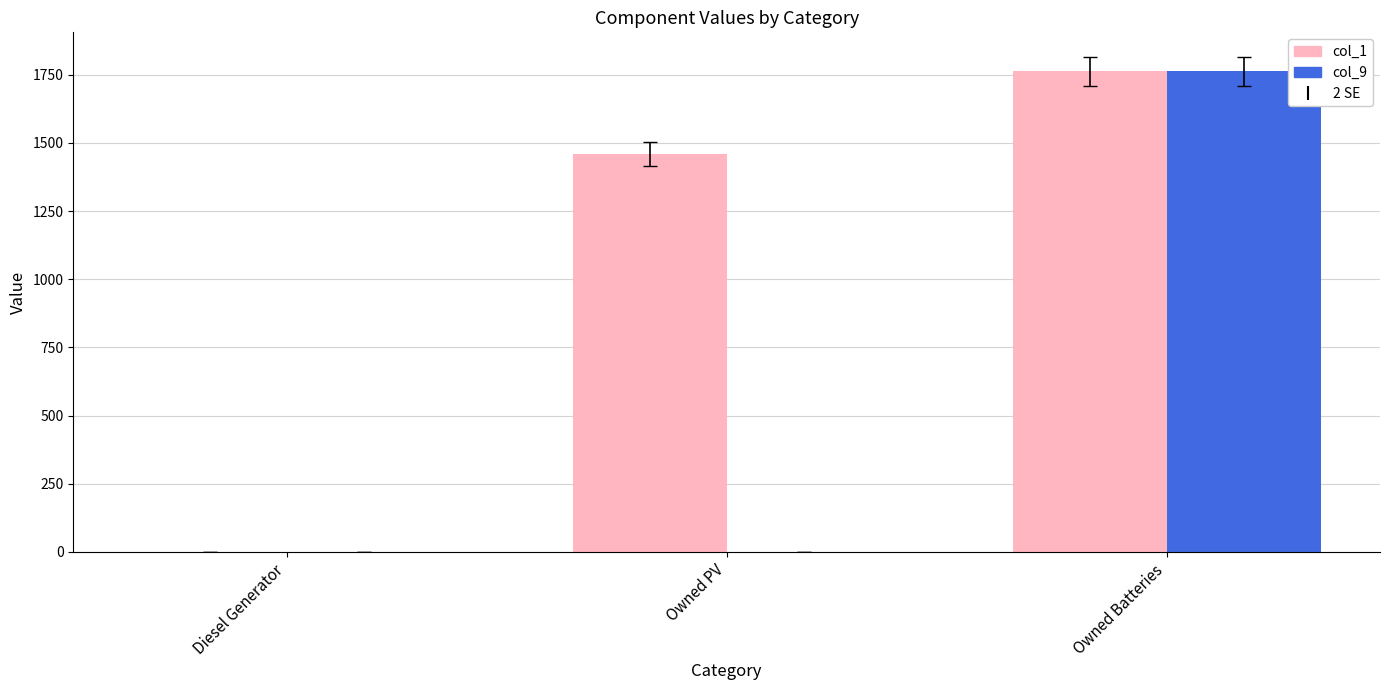

What is the maximum value shown in the chart?

1762